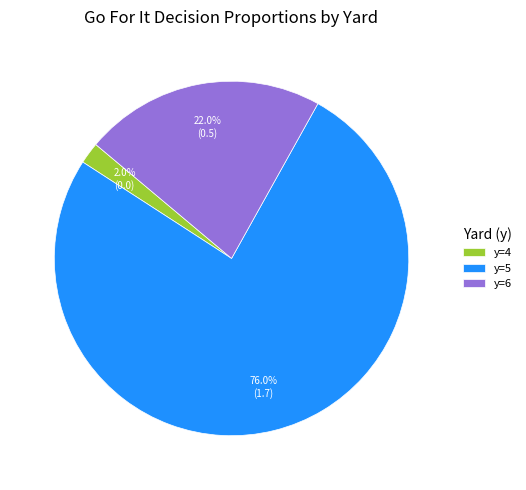

What percentage is NOT represented by y=6?

78.0%